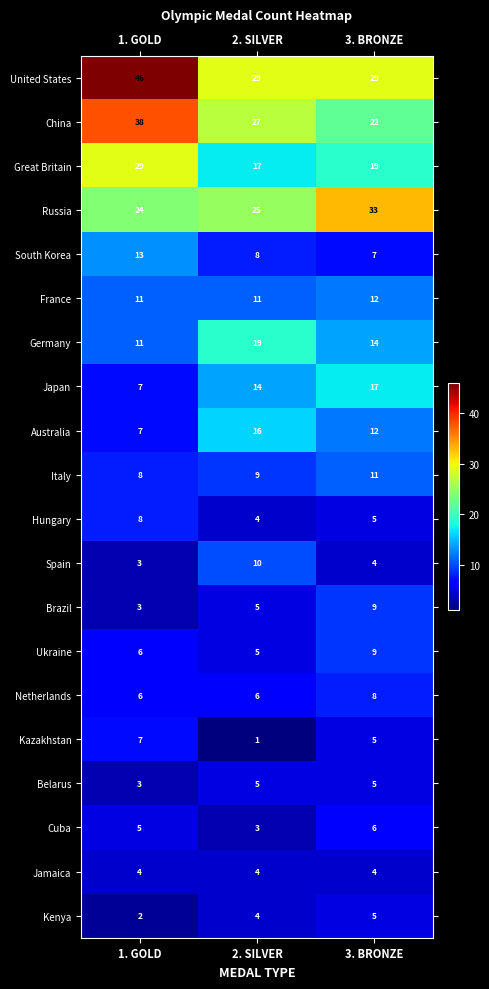

What is the difference between the Great Britain values at 1. GOLD and 2. SILVER?

12